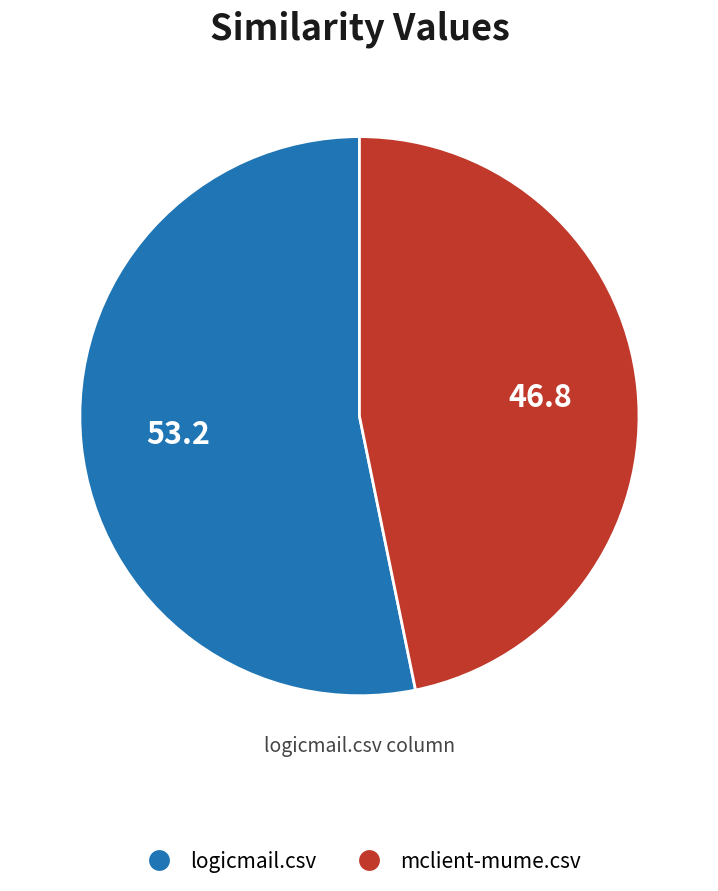

Which has a higher value, logicmail.csv or mclient-mume.csv?

logicmail.csv